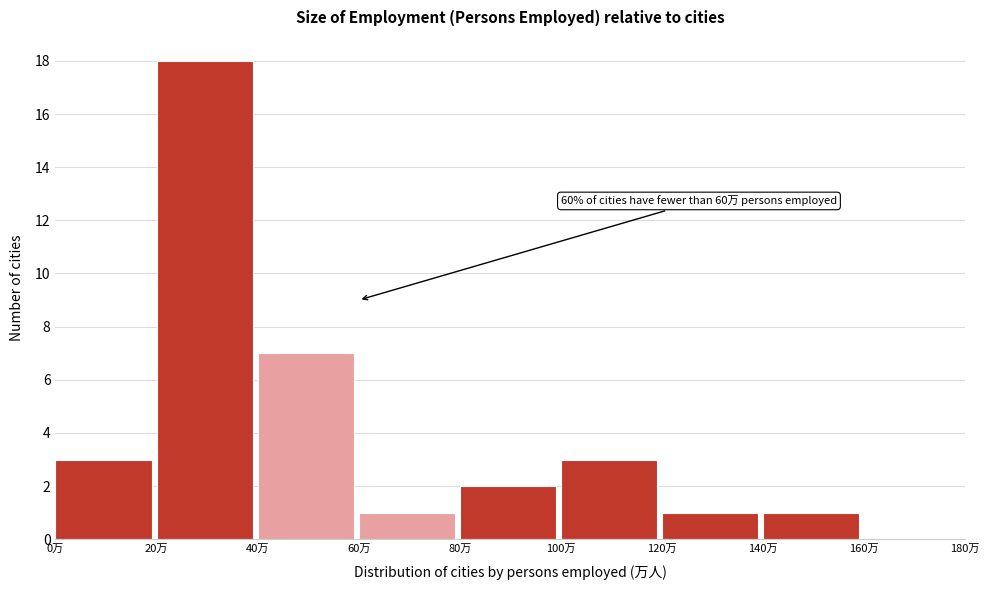

Which range on the x-axis has the tallest bar?

20 to 40